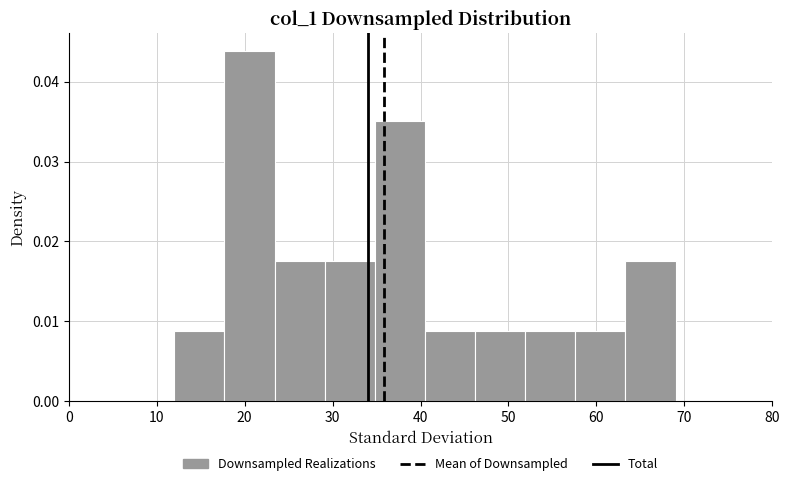

What is the height of the bar covering 51.9 to 57.6 on the x-axis? Neither the bar edges nor the heights are printed on the chart, so give them approximately, as read against the axes.

0.009